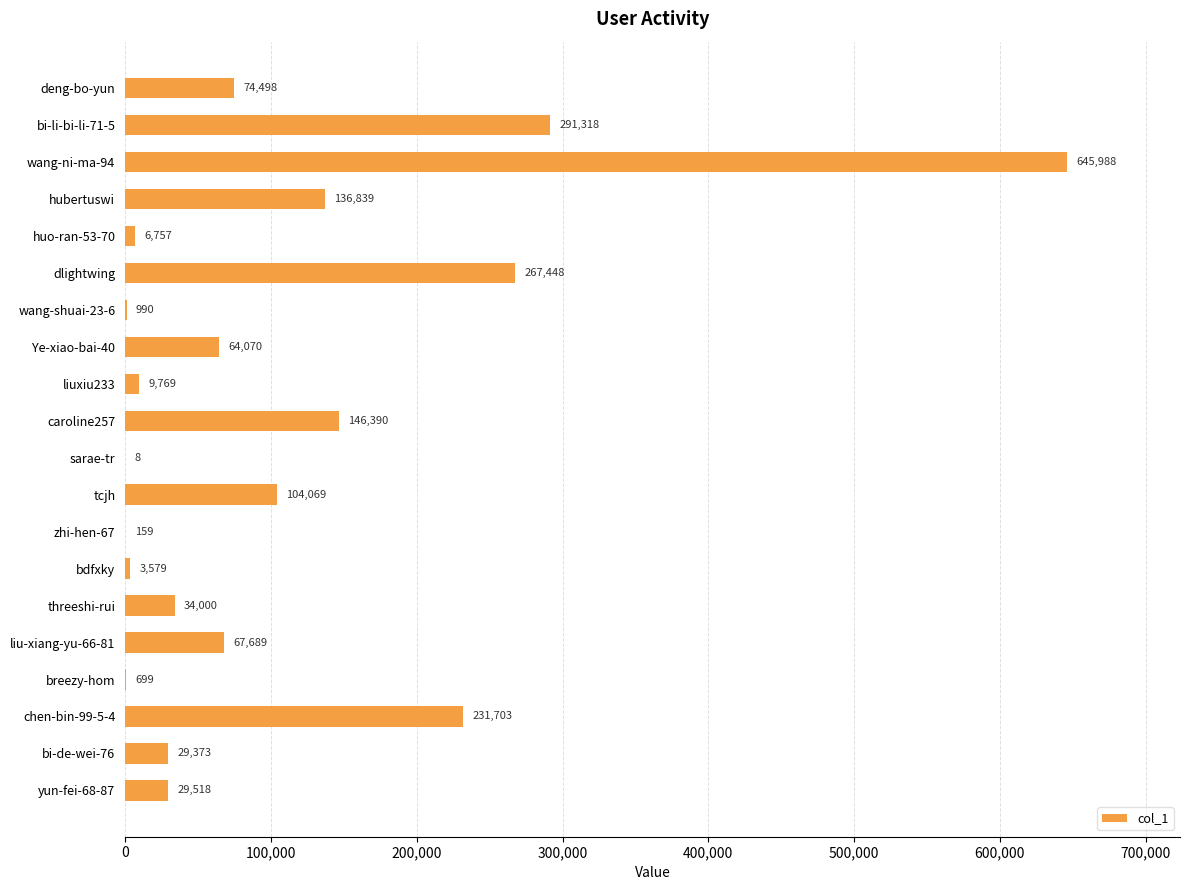

What is the sum of all values?

2144864